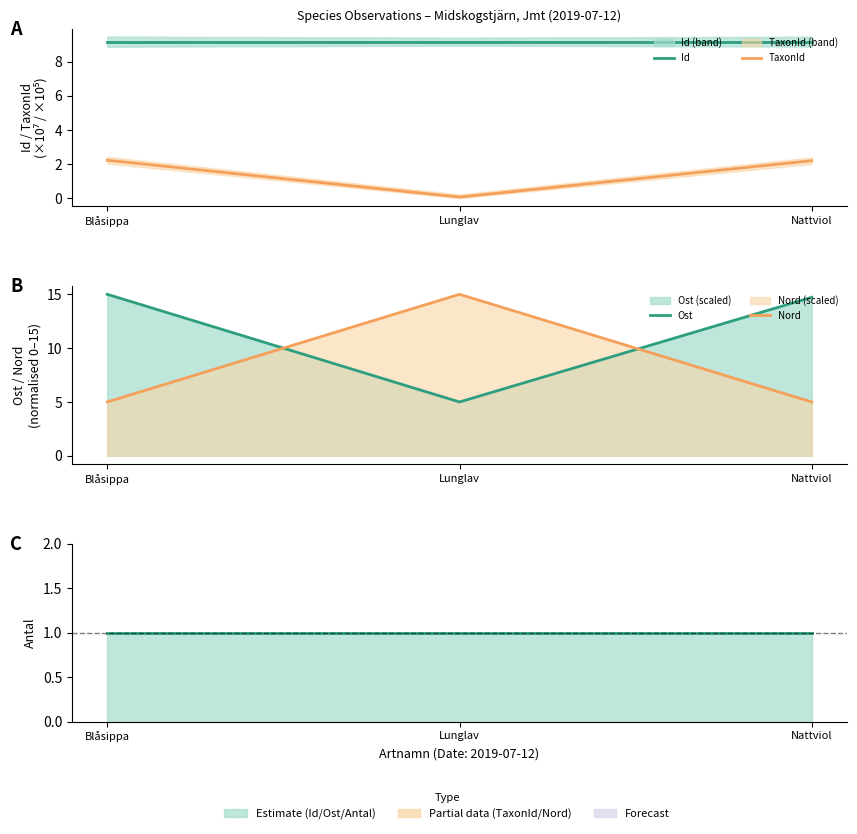

What is the sum of the Id values at Blåsippa and Lunglav?

18.4